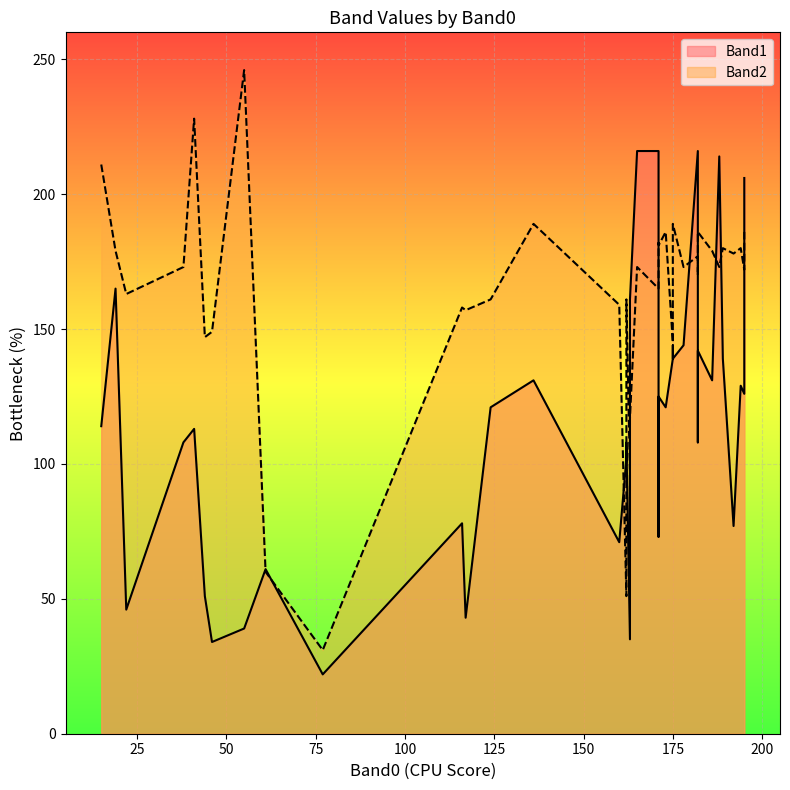

Rank the series at 124 from lowest to highest value.

Band1, Band2